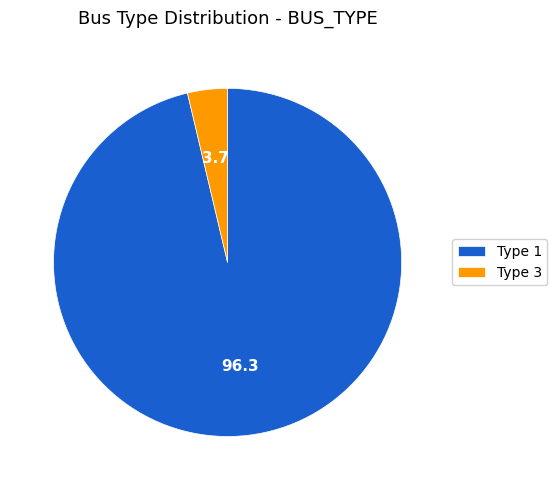

Rank the categories by value from lowest to highest.

Type 3, Type 1